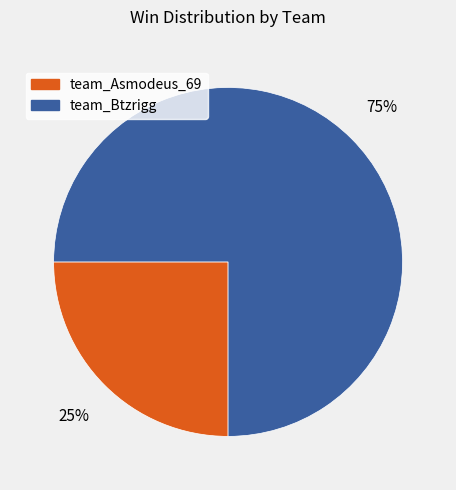

To the nearest percent, what is the difference between the largest and smallest slice percentages?

50%